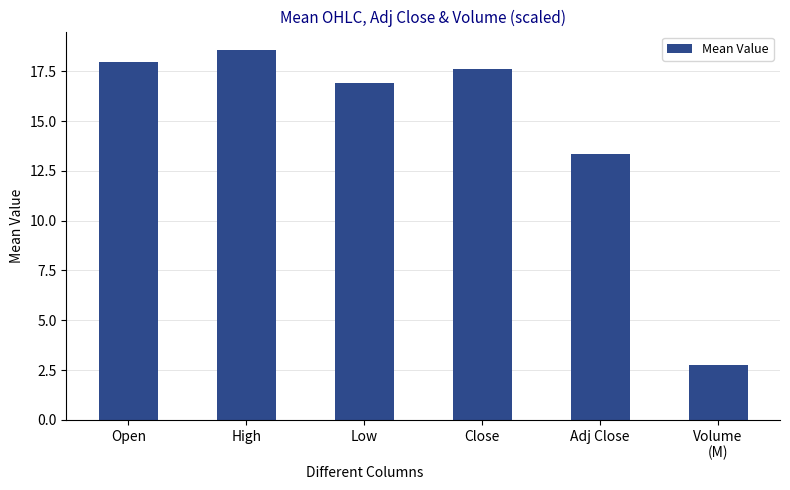

What is the value of the 3rd bar from the left?

16.9